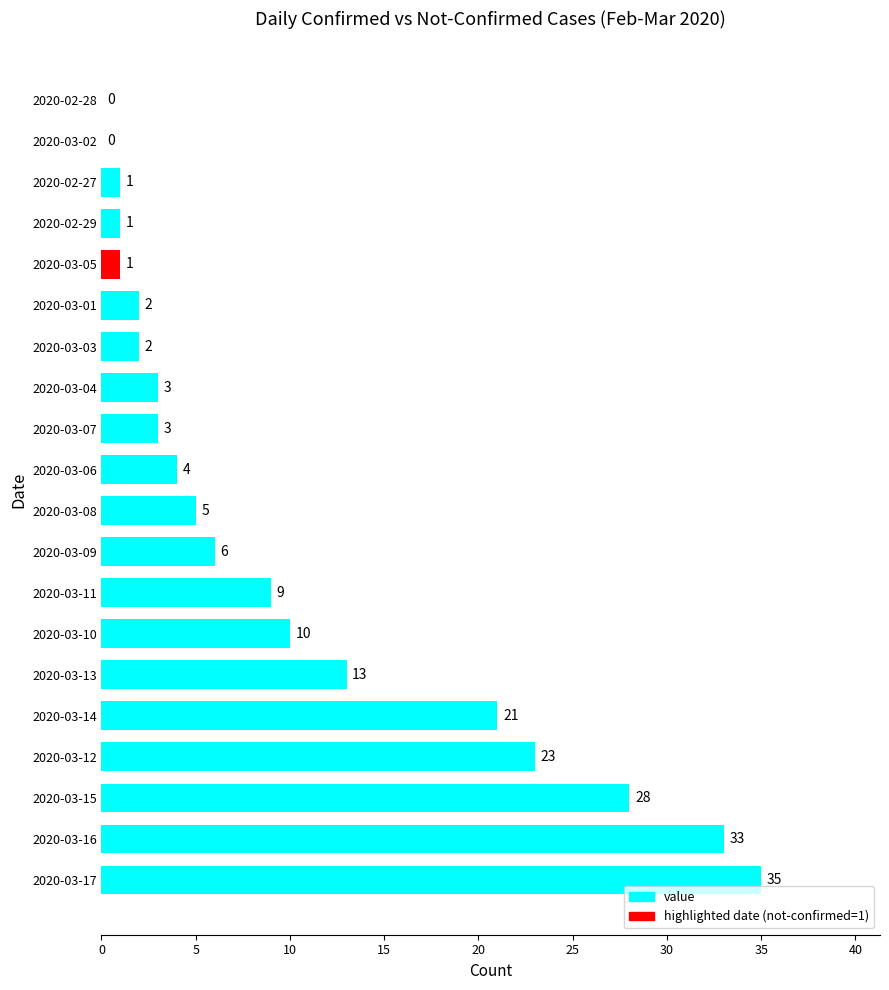

The chart shows a value of 5 at 2020-03-13. True or false?

False